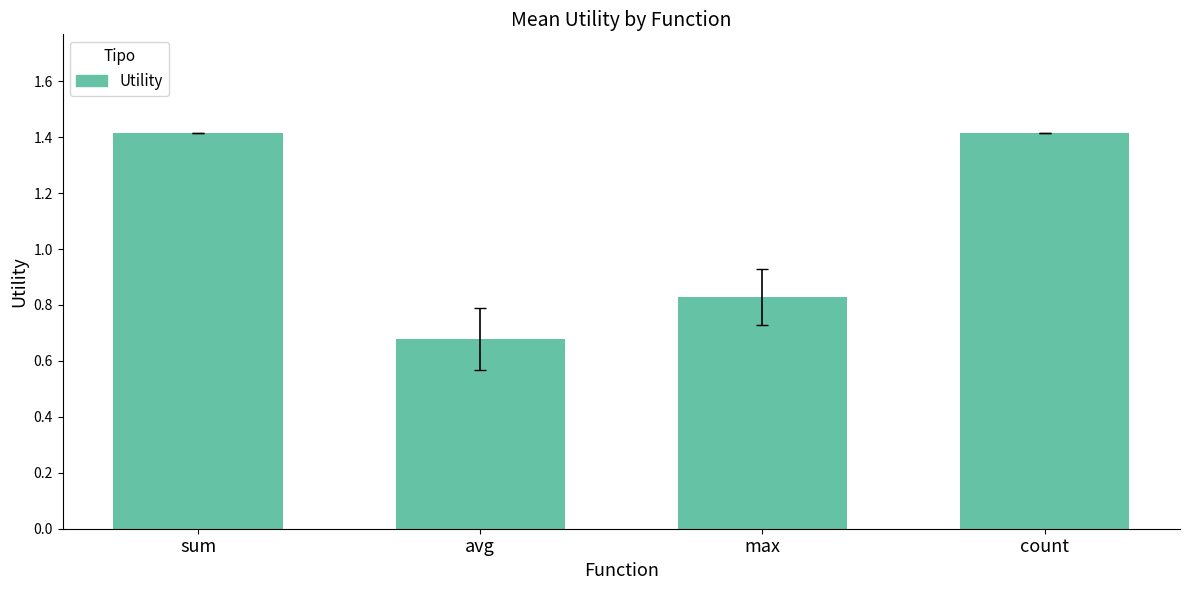

Which category has the lowest value across all series?

avg